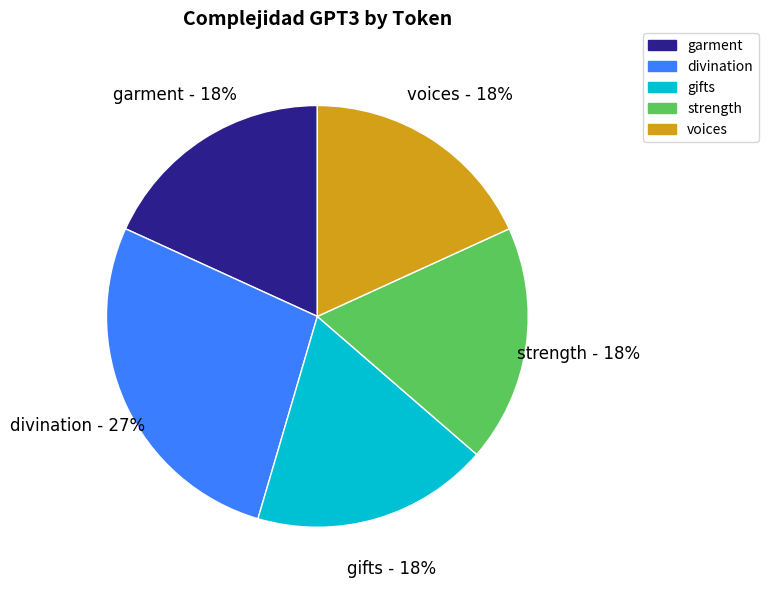

What is the largest slice in the pie chart?

divination